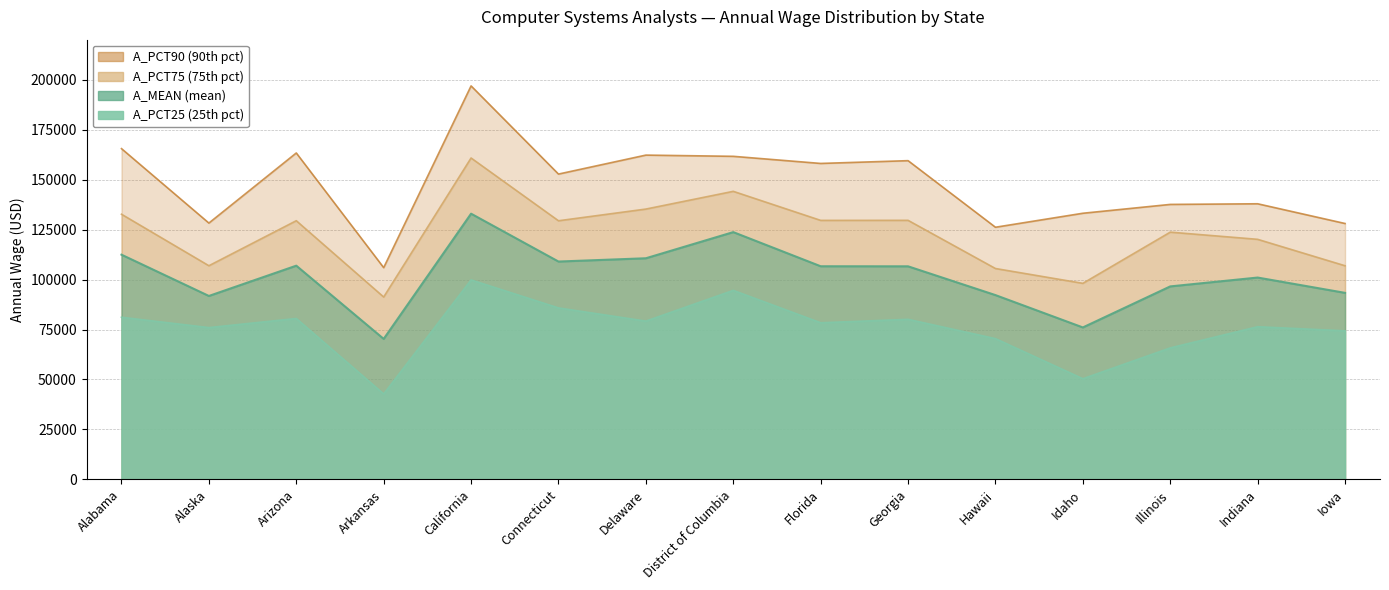

Reading left to right, extract all data points from this chart.

A_PCT25: Alabama=81130	Alaska=75960	Arizona=80510	Arkansas=42750	California=99810	Connecticut=85800	Delaware=79200	District of Columbia=94580	Florida=78370	Georgia=80090	Hawaii=70430	Idaho=50370	Illinois=65800	Indiana=76390	Iowa=74340
A_MEAN: Alabama=112430	Alaska=91780	Arizona=106930	Arkansas=70300	California=132940	Connecticut=109000	Delaware=110640	District of Columbia=123720	Florida=106640	Georgia=106610	Hawaii=92210	Idaho=76030	Illinois=96560	Indiana=100990	Iowa=93330
A_PCT75: Alabama=132670	Alaska=106900	Arizona=129420	Arkansas=91250	California=160800	Connecticut=129400	Delaware=135250	District of Columbia=144120	Florida=129590	Georgia=129610	Hawaii=105510	Idaho=98090	Illinois=123700	Indiana=120110	Iowa=106890
A_PCT90: Alabama=165490	Alaska=128250	Arizona=163320	Arkansas=105950	California=196870	Connecticut=152760	Delaware=162250	District of Columbia=161640	Florida=158080	Georgia=159470	Hawaii=126160	Idaho=133160	Illinois=137580	Indiana=137900	Iowa=128030